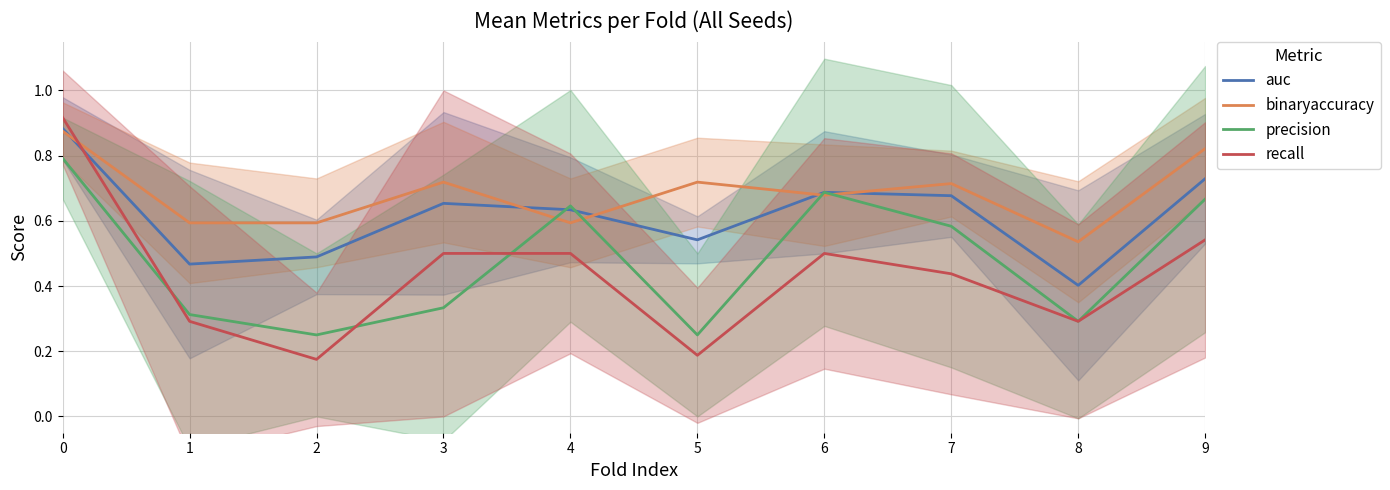

True or false: auc has a value of 1.5 at 0.

False